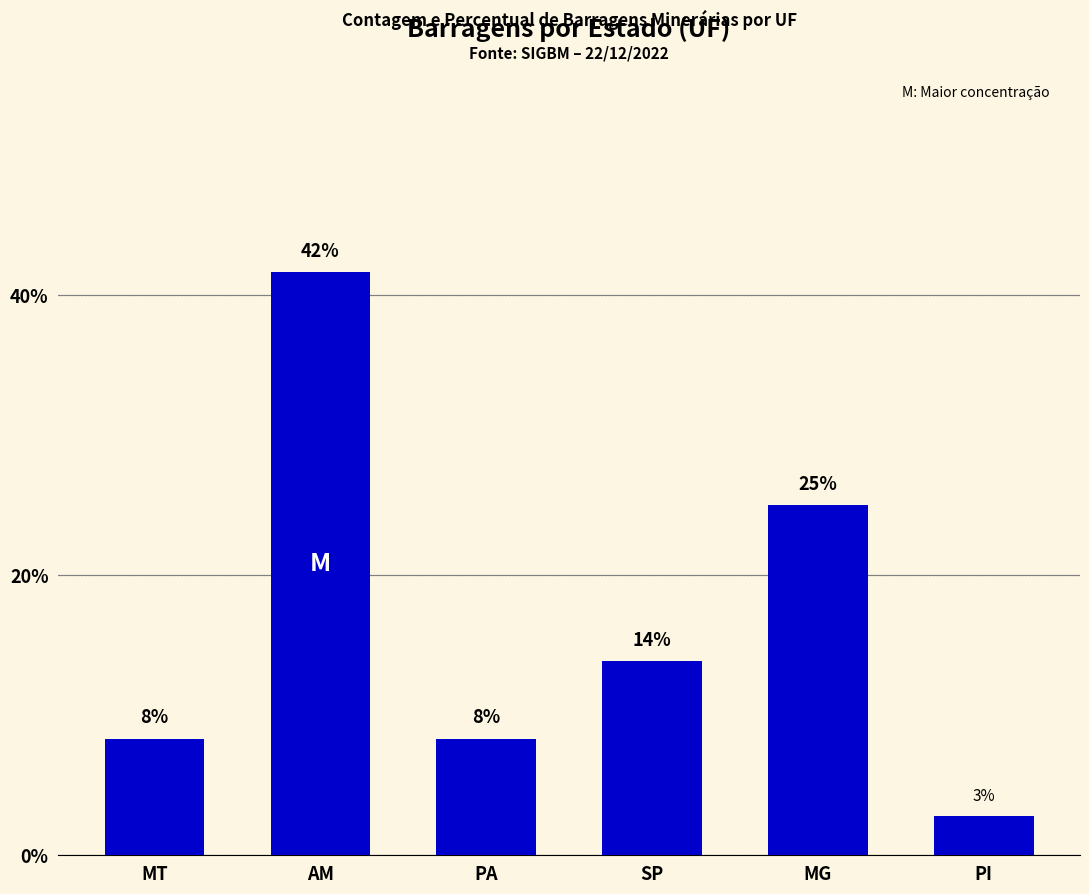

List the labels in order of value, smallest first.

PI, MT, PA, SP, MG, AM